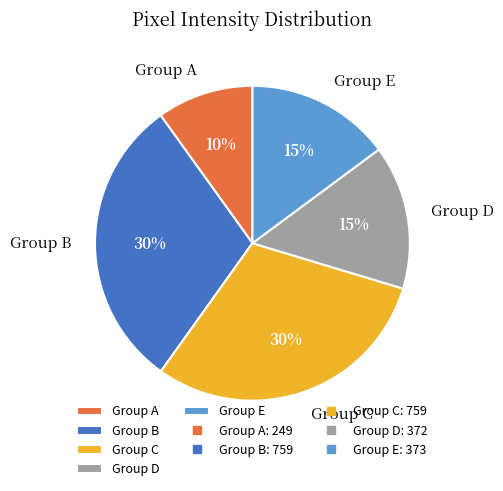

Count the number of slices in the pie.

5